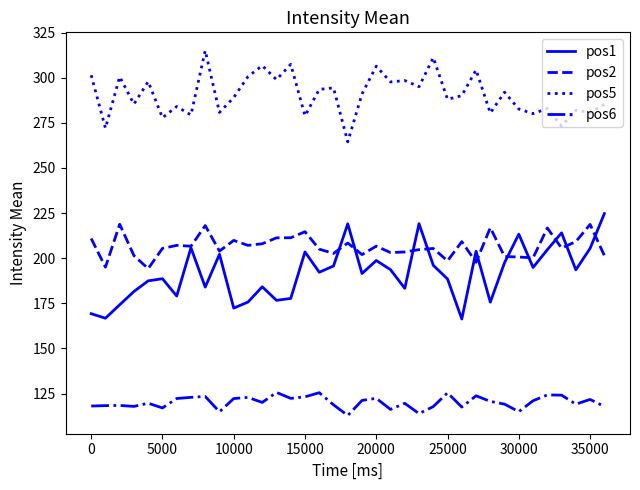

What is the minimum value shown in the chart?

112.8